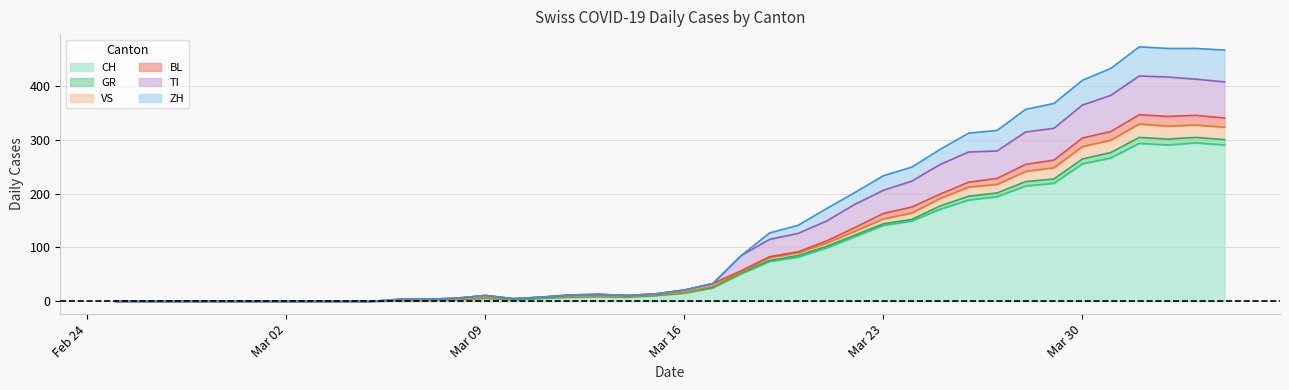

What are all the series names shown in the legend?

CH, GR, VS, BL, TI, ZH